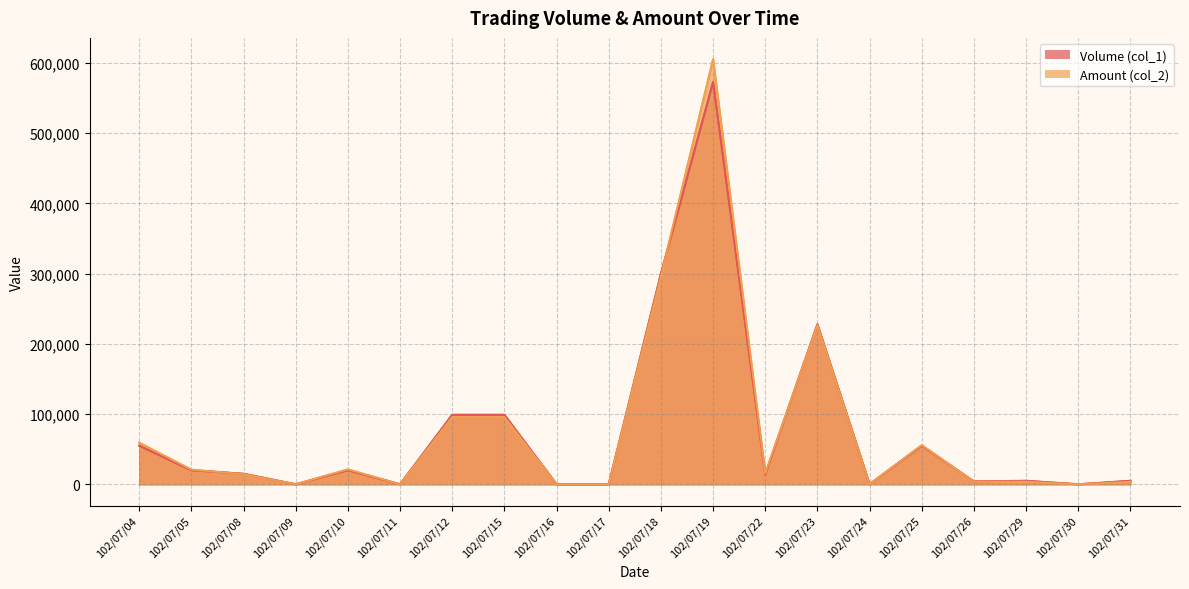

How many series are shown in this chart?

2